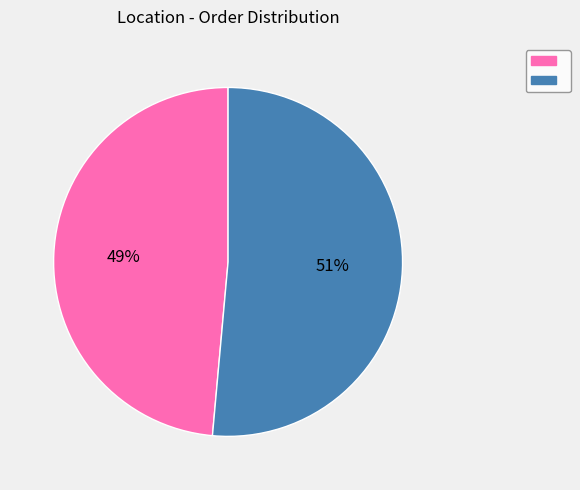

Is there a majority slice in this chart?

Yes